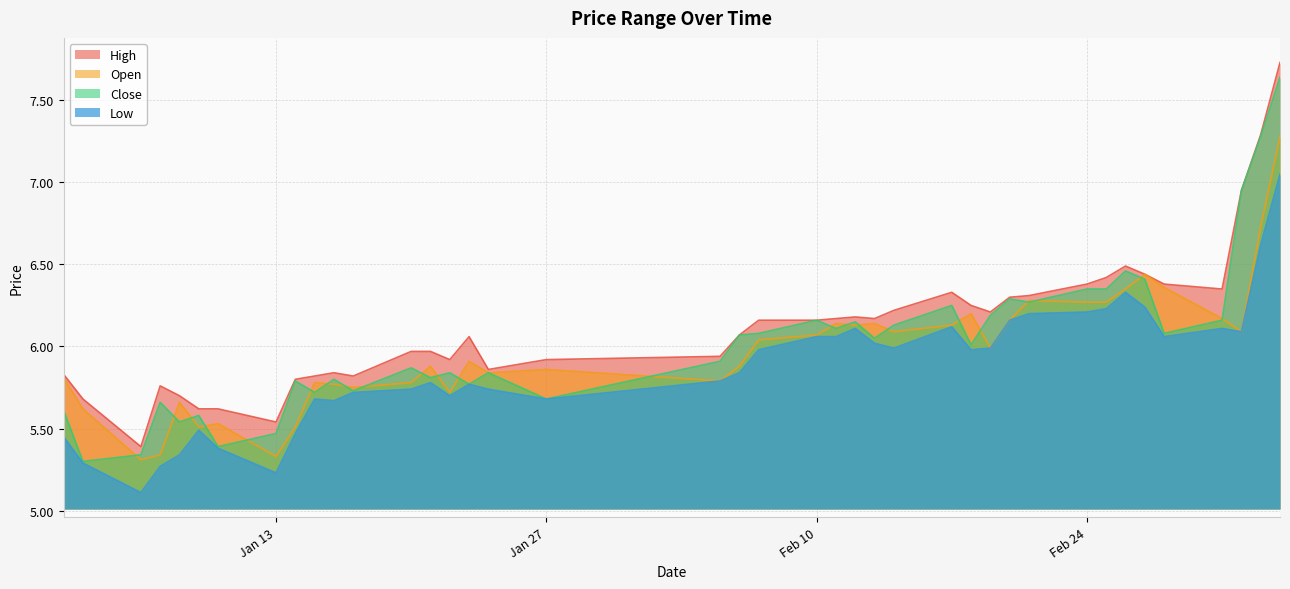

True or false: Low and High intersect in this chart.

False